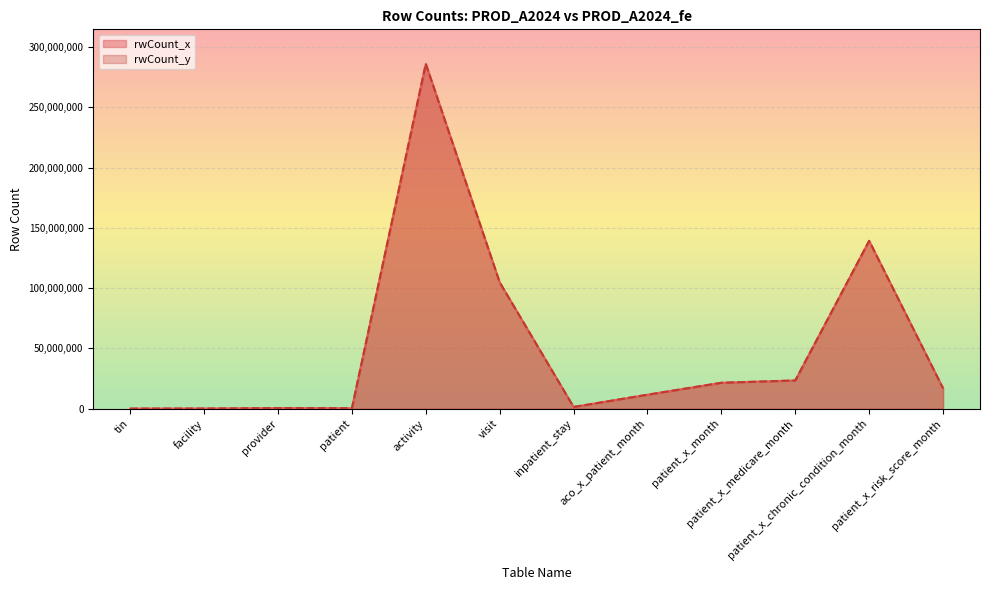

What is the value of the rwCount_y point at the 2nd from the left?

158216